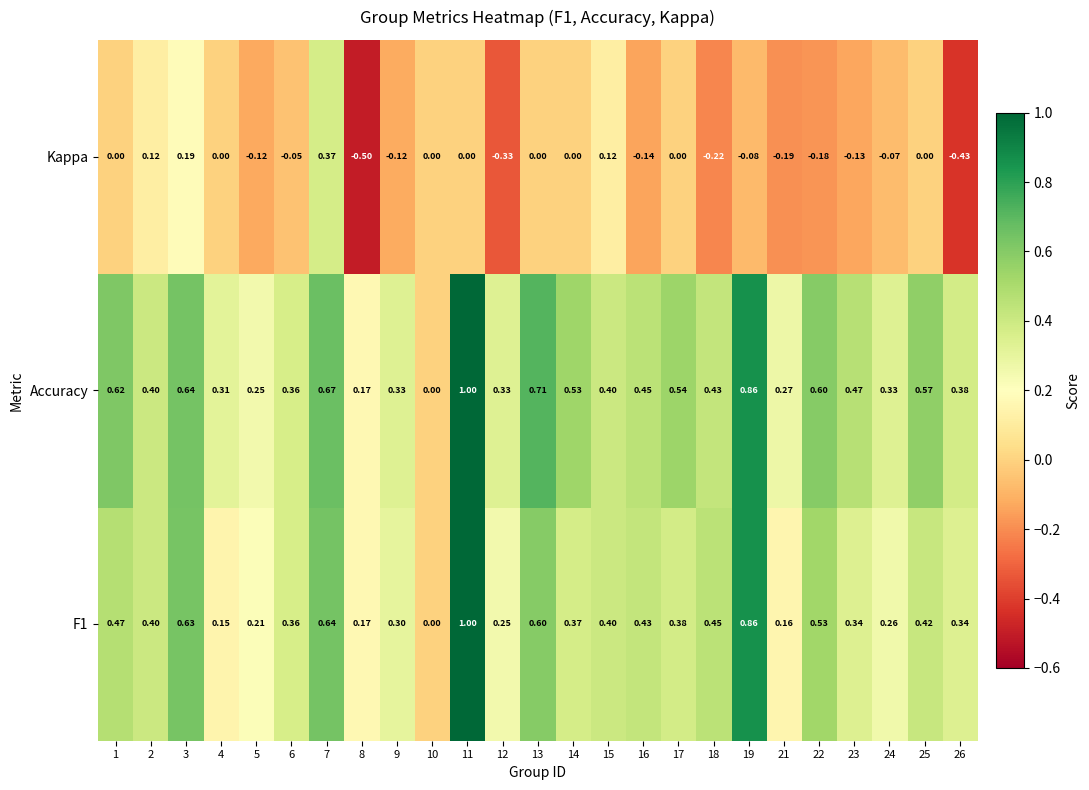

Between 6 and 17, which series saw the biggest shift?

Accuracy